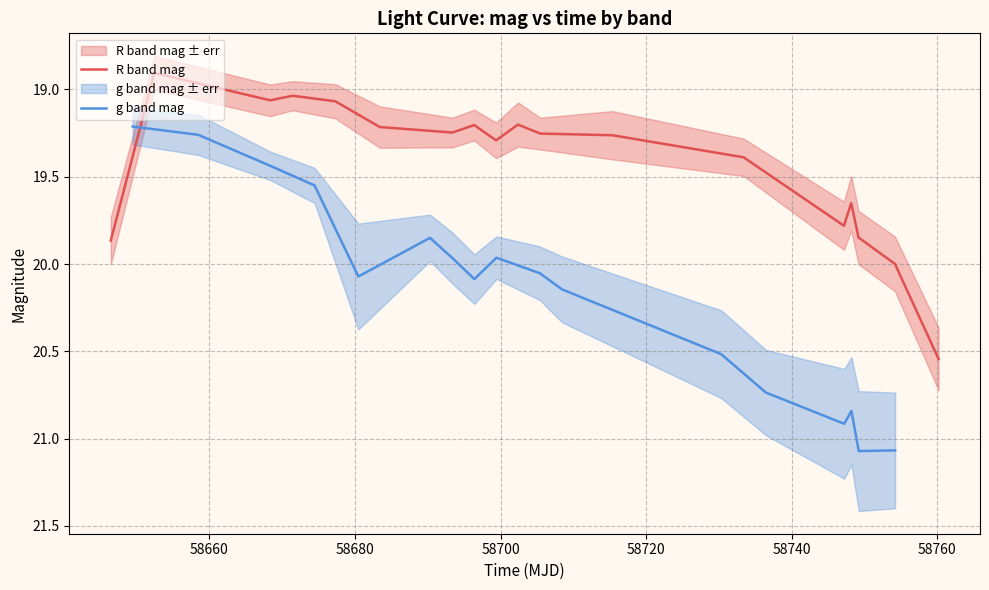

What is the difference between the maximum and minimum values in the R band mag series?

1.6